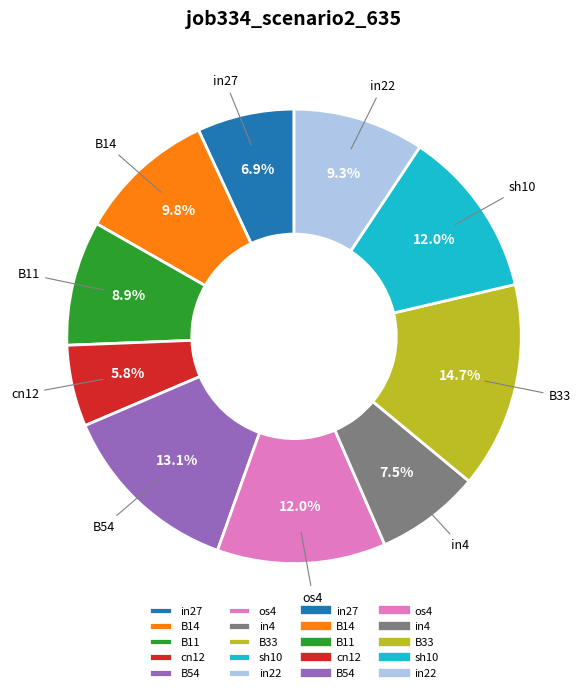

True or false: cn12 accounts for 6% of the total.

True